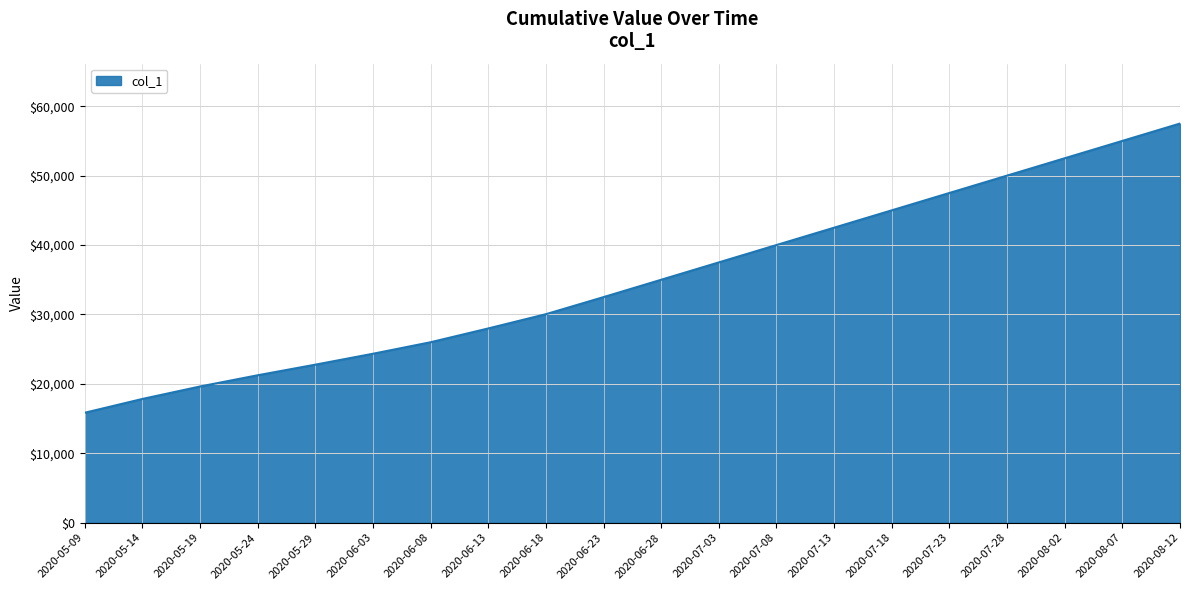

What is the sum of the values at 2020-07-28 and 2020-06-23?

82500.0